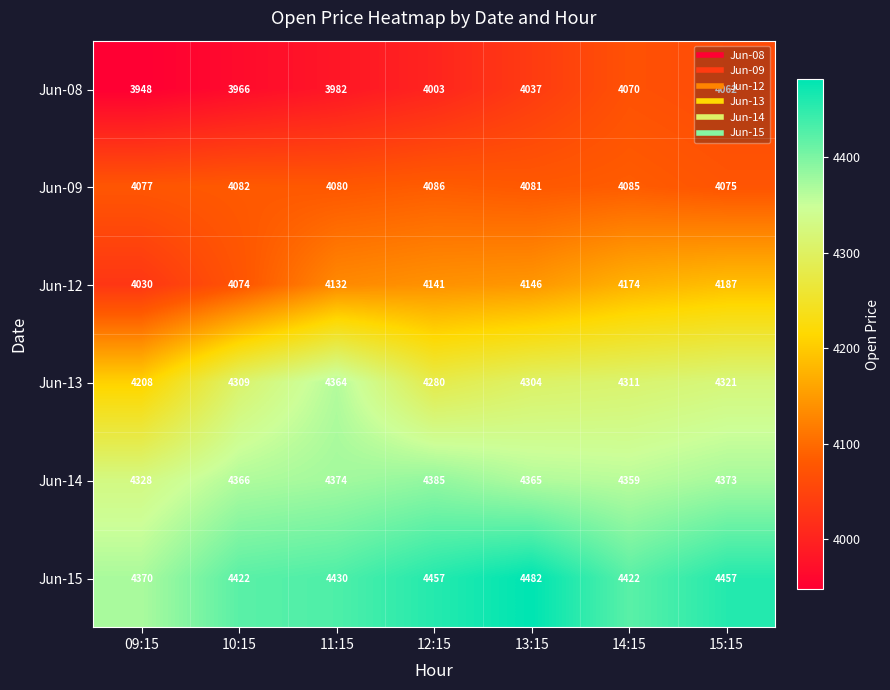

How many data points does each series have?

7